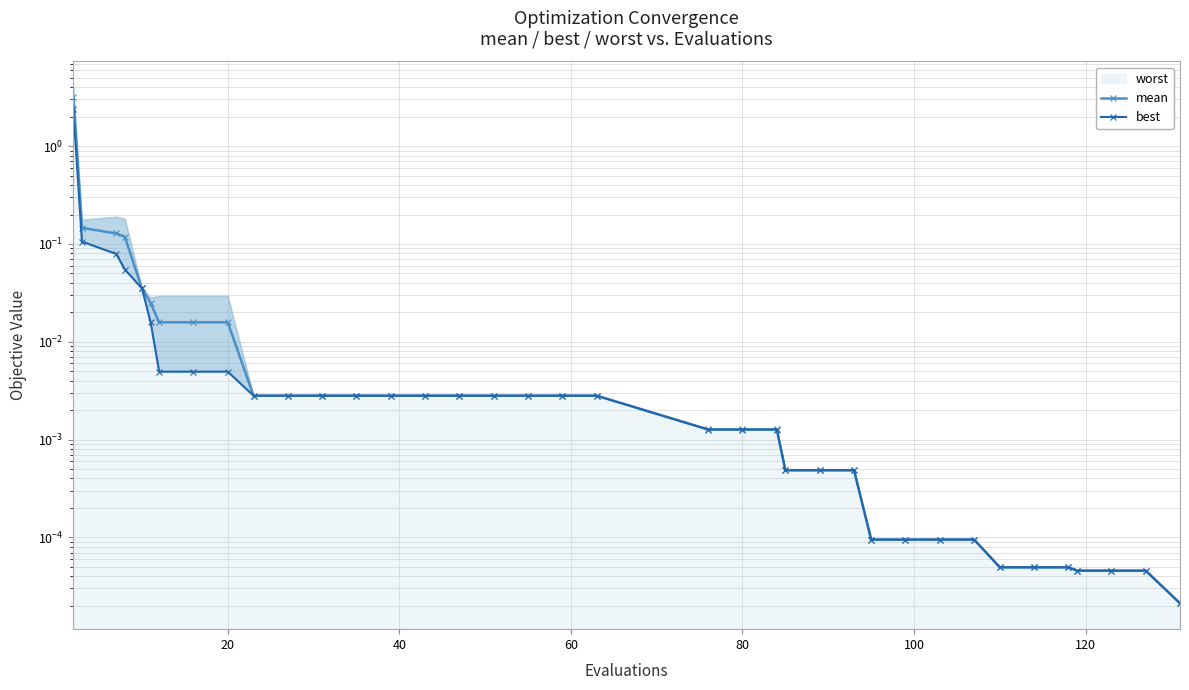

The value of best at 12 is 0.0. True or false?

False